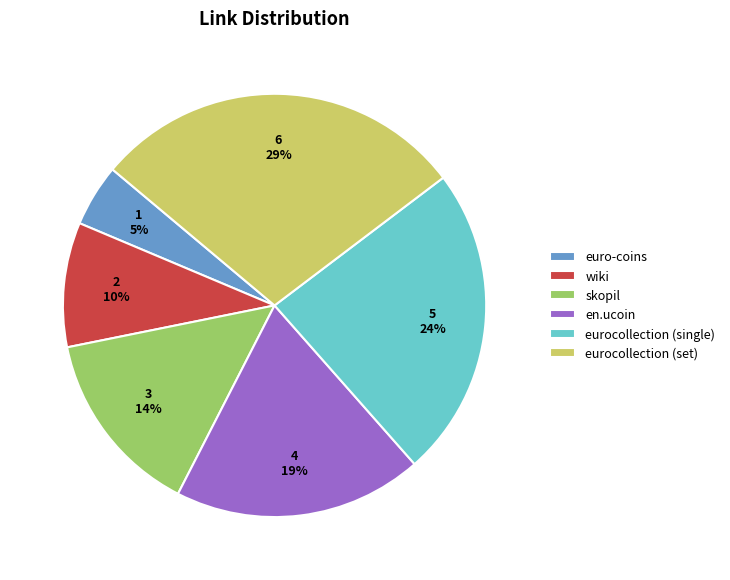

To the nearest percent, what is the average slice percentage?

17%